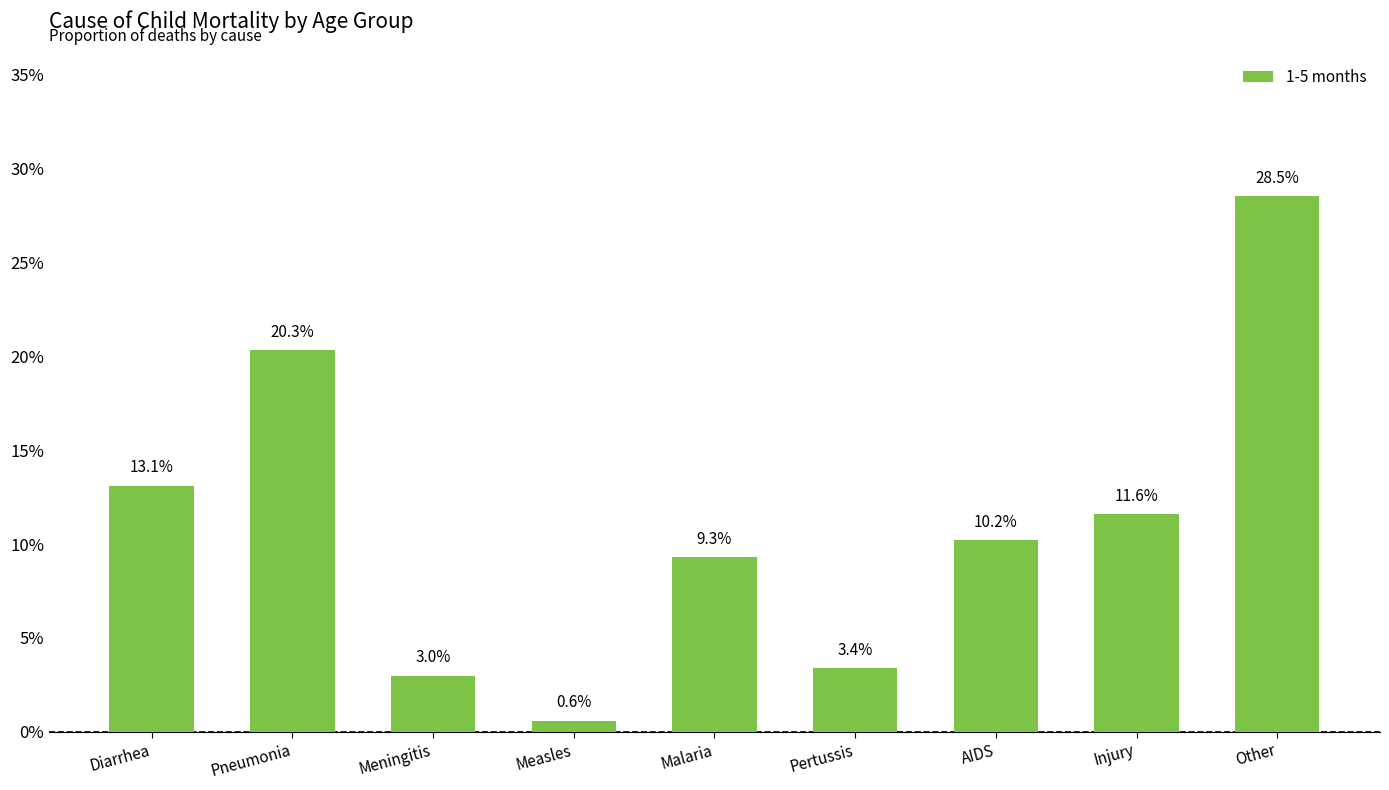

What is the label of the 7th bar from the left?

AIDS